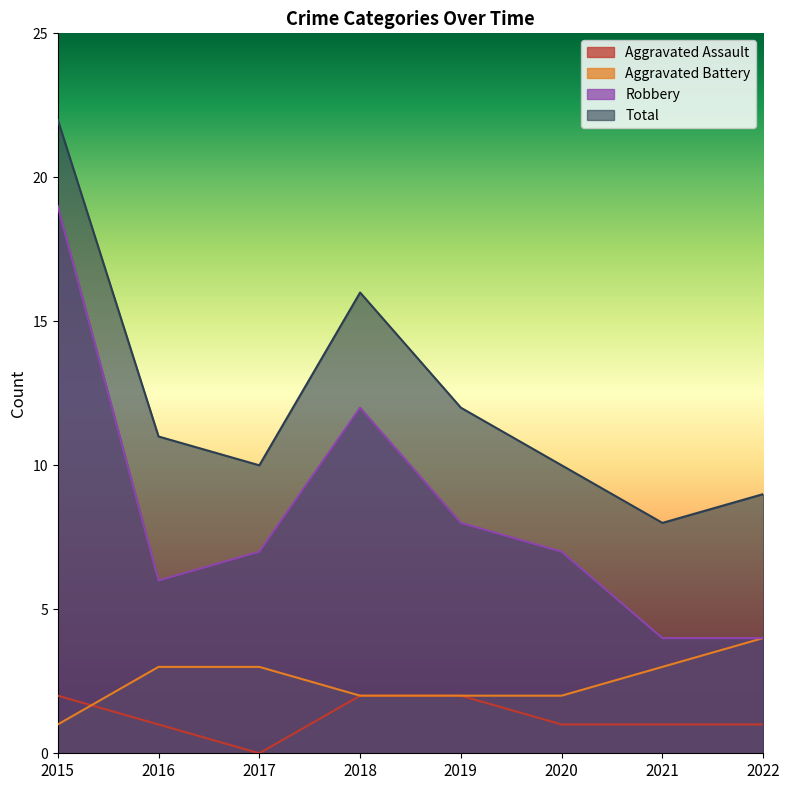

True or false: Total has a value of 12 at 2019.

True